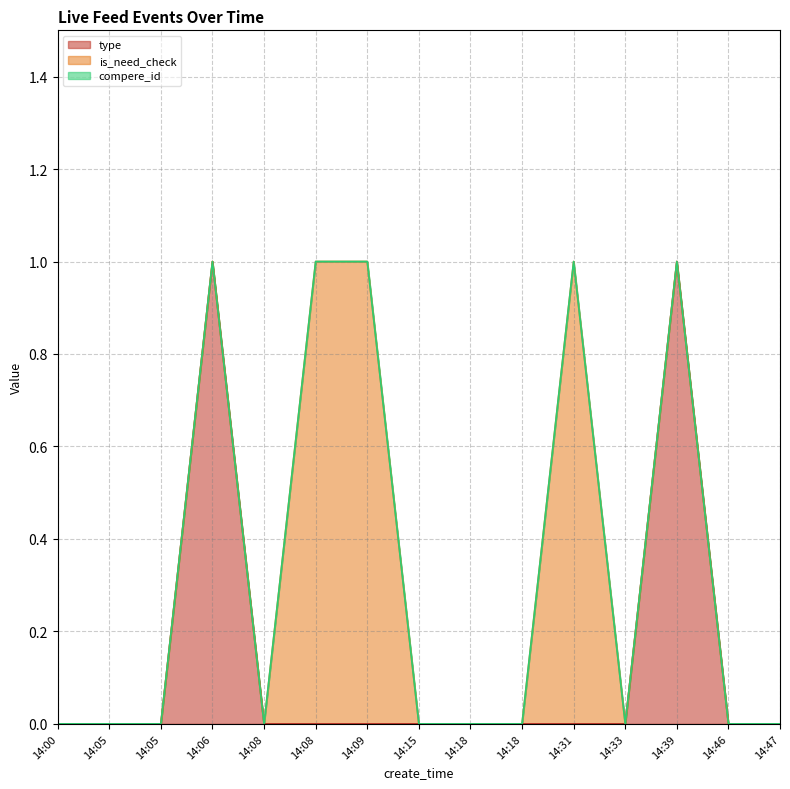

How many distinct data groups are displayed?

3